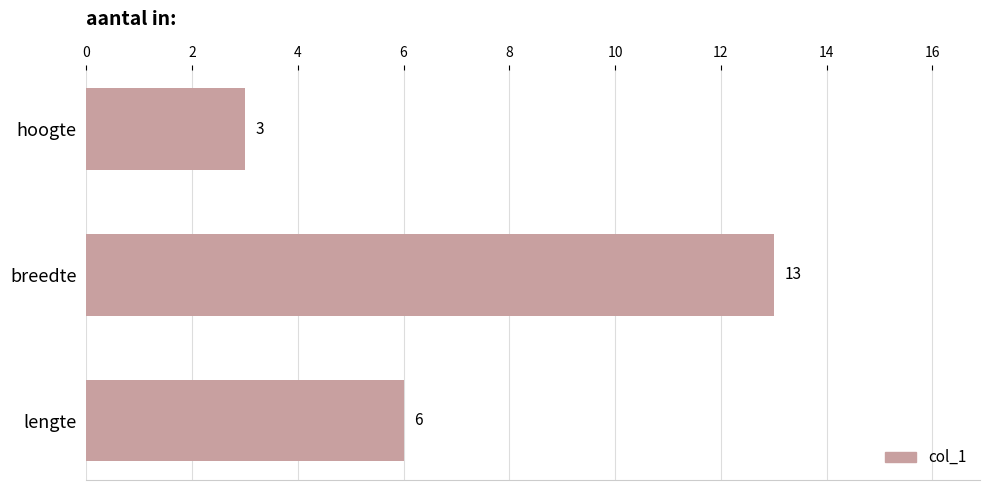

Which label corresponds to the largest value in the chart?

breedte